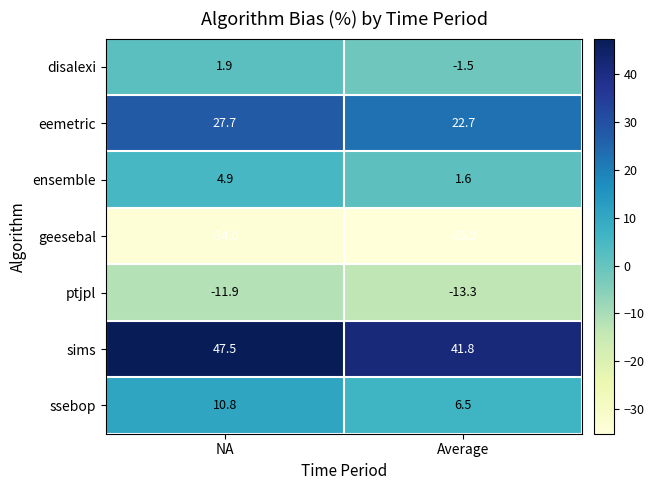

At which category does the chart reach its peak across all series?

NA